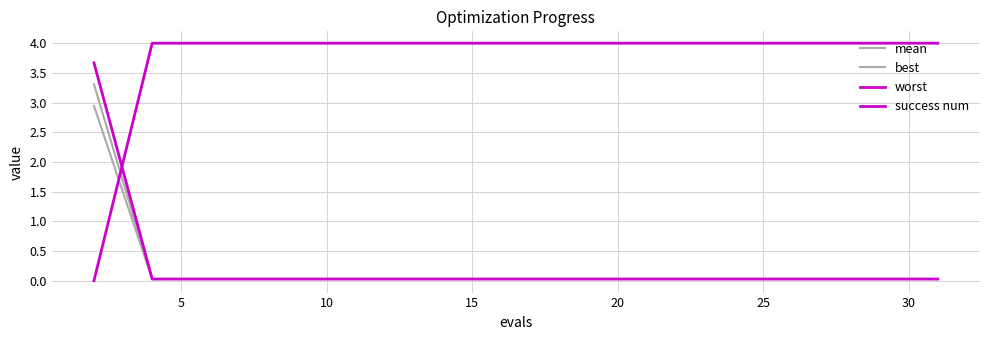

What is the value of the success num point at the 8th from the left?

4.0